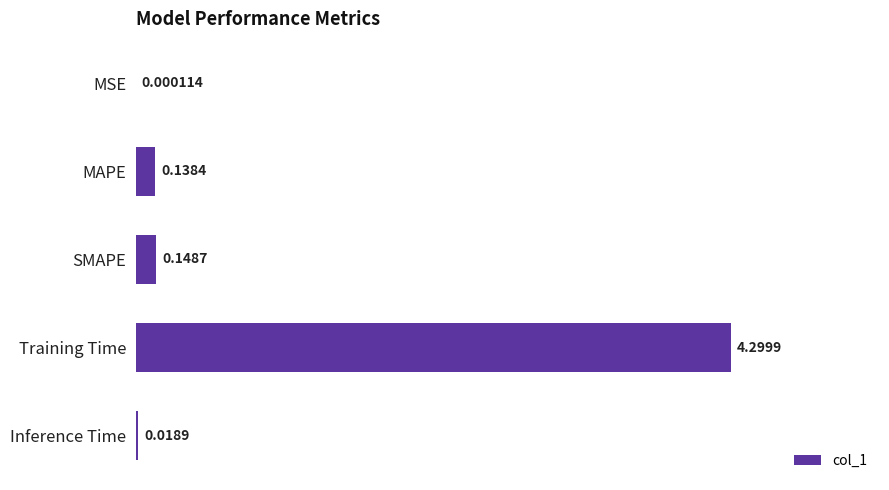

At which category does the chart reach its peak across all series?

Training Time